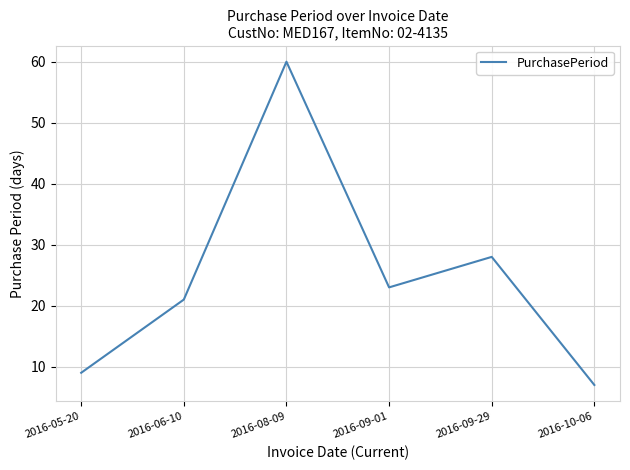

Which category has the lowest value across all series?

2016-10-06